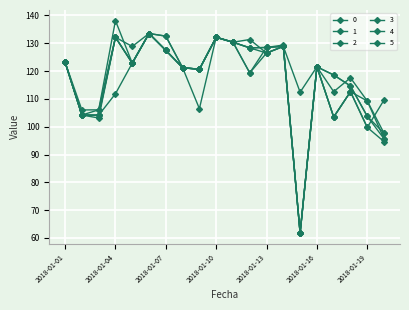

List the labels in order of 0 value, smallest first.

2018-01-15, 2018-01-20, 2018-01-19, 2018-01-03, 2018-01-02, 2018-01-18, 2018-01-17, 2018-01-09, 2018-01-08, 2018-01-16, 2018-01-01, 2018-01-12, 2018-01-13, 2018-01-05, 2018-01-14, 2018-01-11, 2018-01-04, 2018-01-10, 2018-01-07, 2018-01-06